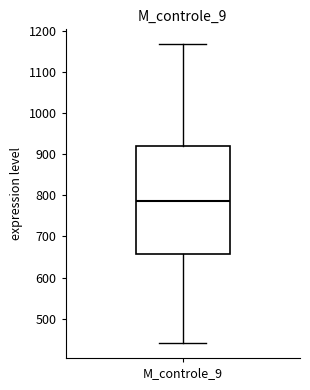

Read this box plot against the y-axis: the position of the median line, the range covered by the box, and the ends of both whiskers. The values are not printed on the chart, so give them approximately, as read against the axis.

median 790, box 660 to 920, whiskers 440 to 1170